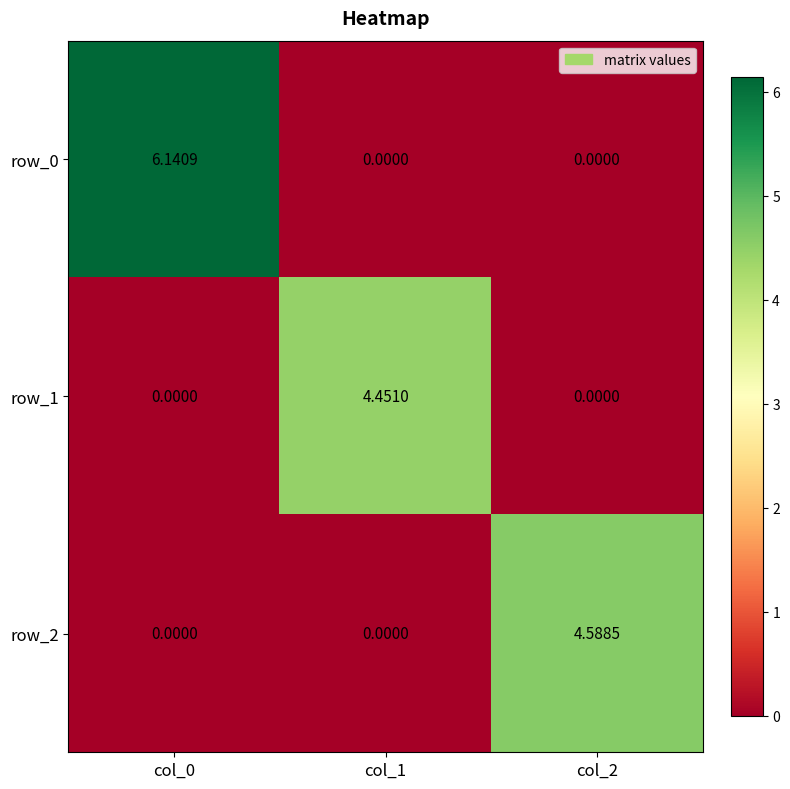

What is the difference between the maximum and minimum values in the row_2 series?

4.6